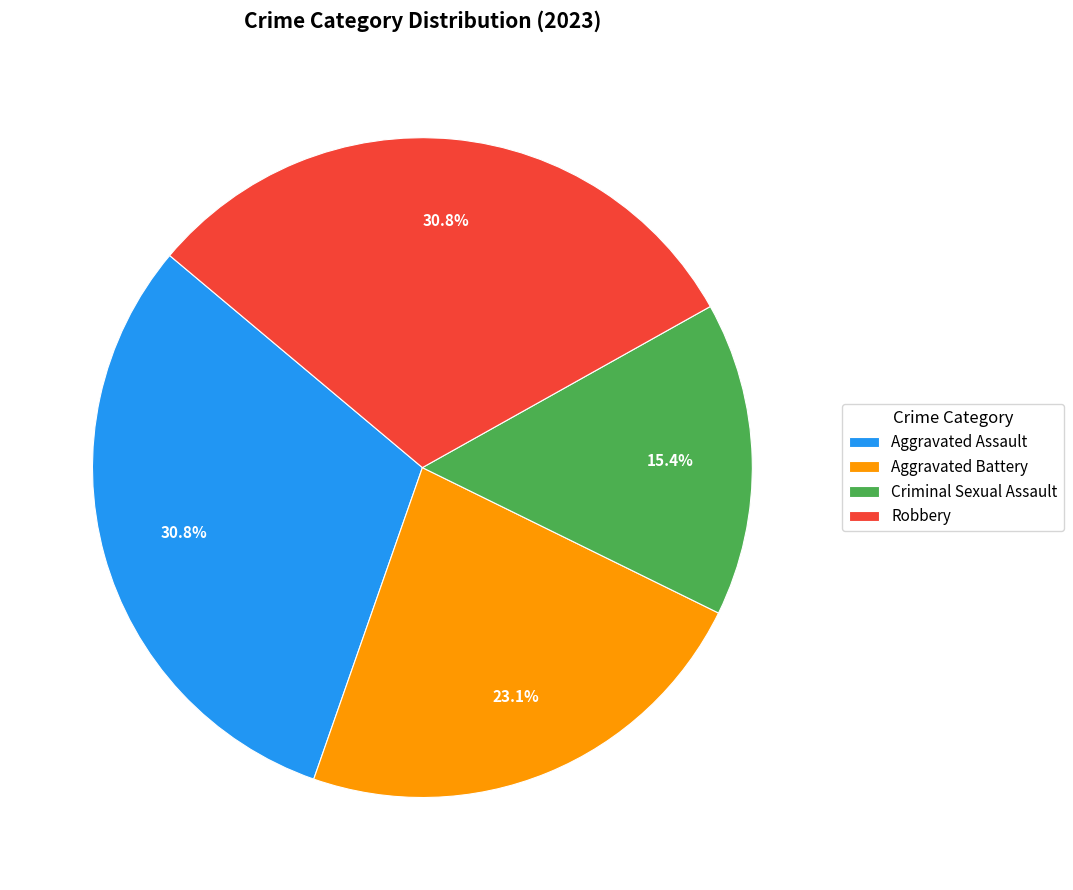

What is the total percentage of Robbery and Aggravated Battery?

53.8%